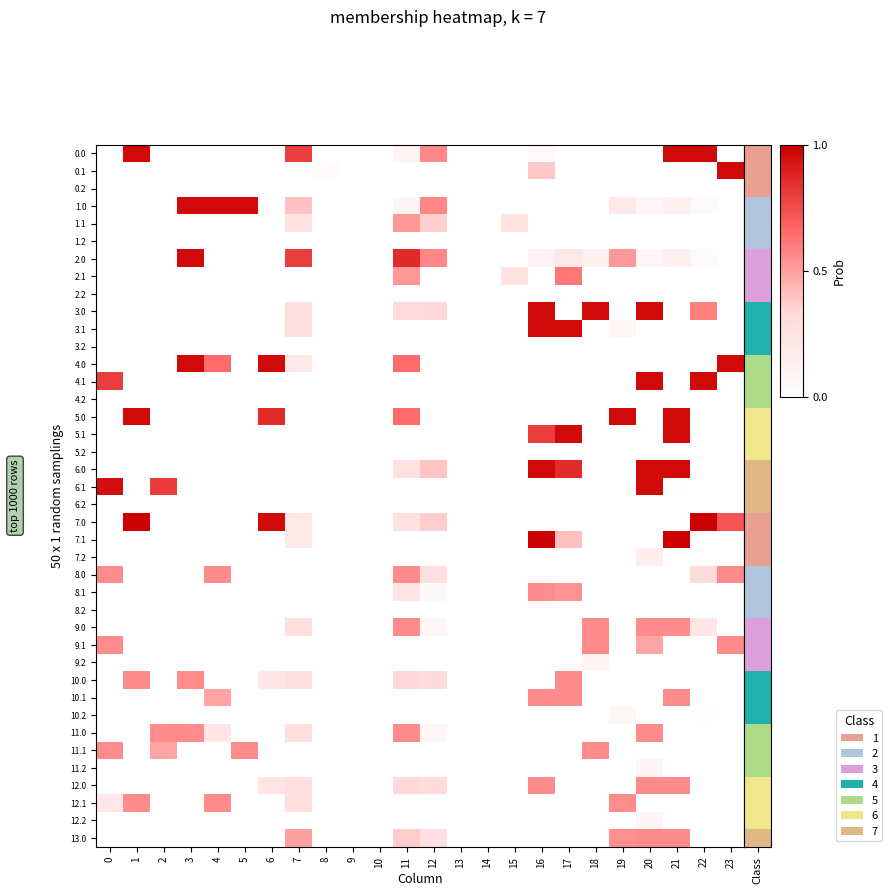

Rank the series by their maximum value, from lowest to highest.

0.2, 1.2, 2.2, 3.2, 4.2, 6.2, 8.2, 5.2, 10.2, 12.2, 11.2, 9.2, 7.2, 1.1, 8.0, 8.1, 9.0, 9.1, 10.0, 10.1, 11.0, 11.1, 12.0, 12.1, 13.0, 2.1, 0.0, 0.1, 1.0, 2.0, 3.0, 3.1, 4.0, 4.1, 5.0, 5.1, 6.0, 6.1, 7.0, 7.1